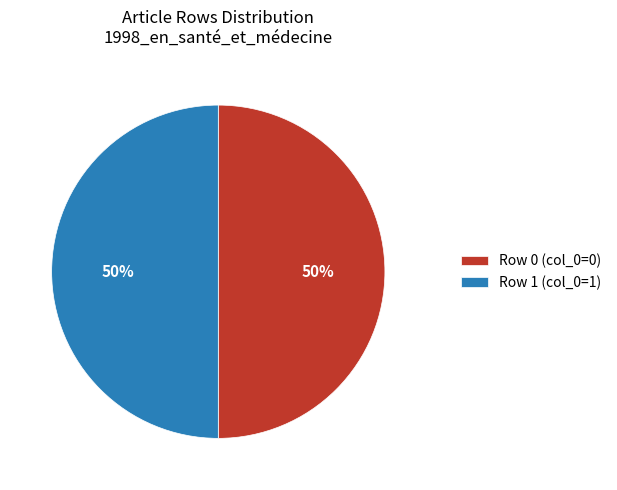

To the nearest percent, what is the average slice percentage?

50%